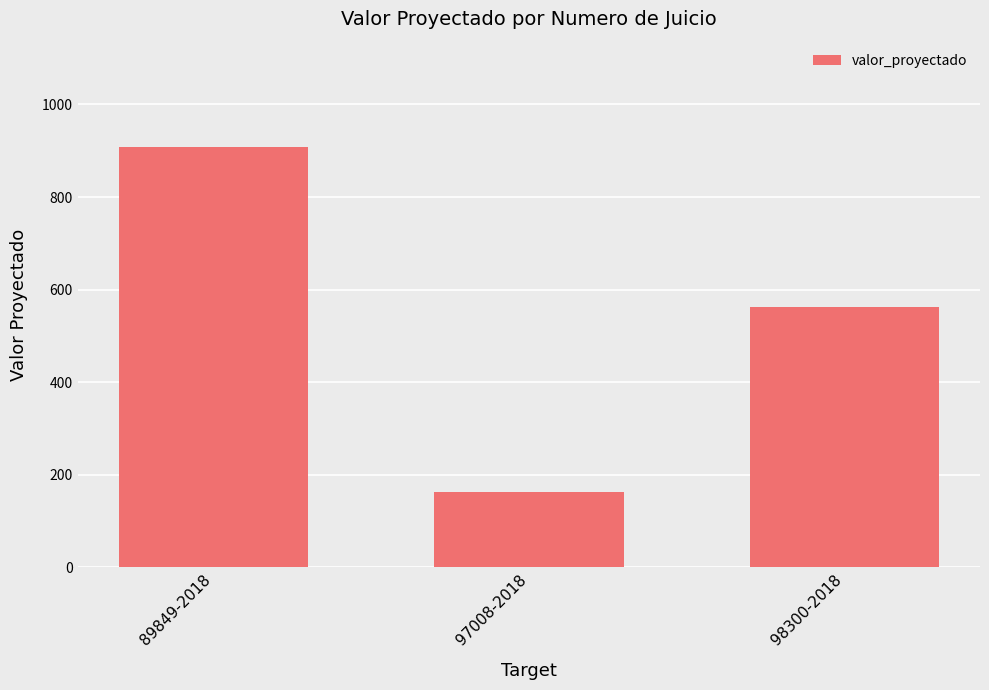

What is the sum of all values?

1634.0